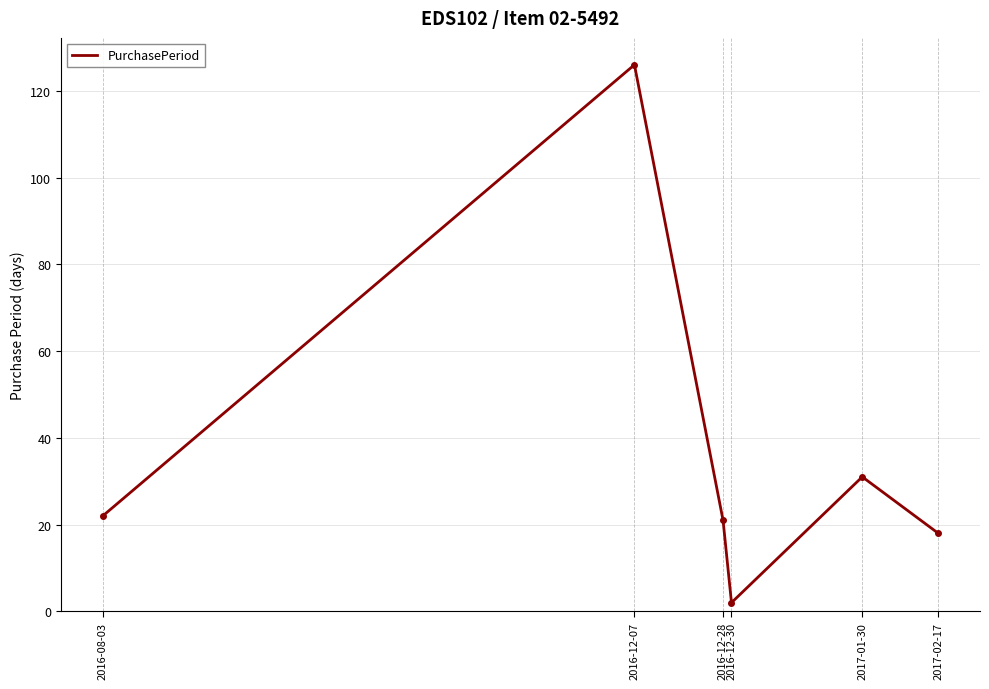

What is the maximum value shown in the chart?

126